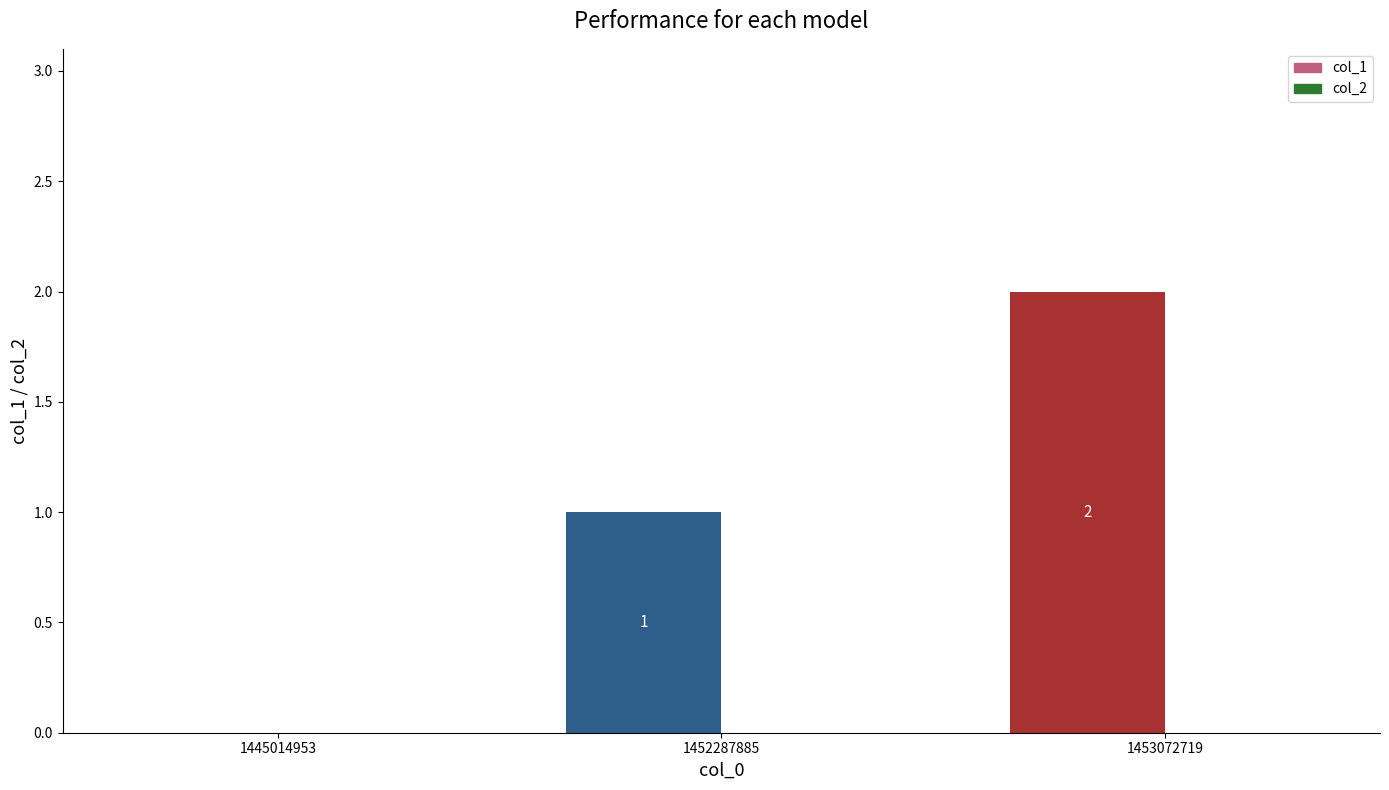

Does the chart contain any negative values?

No